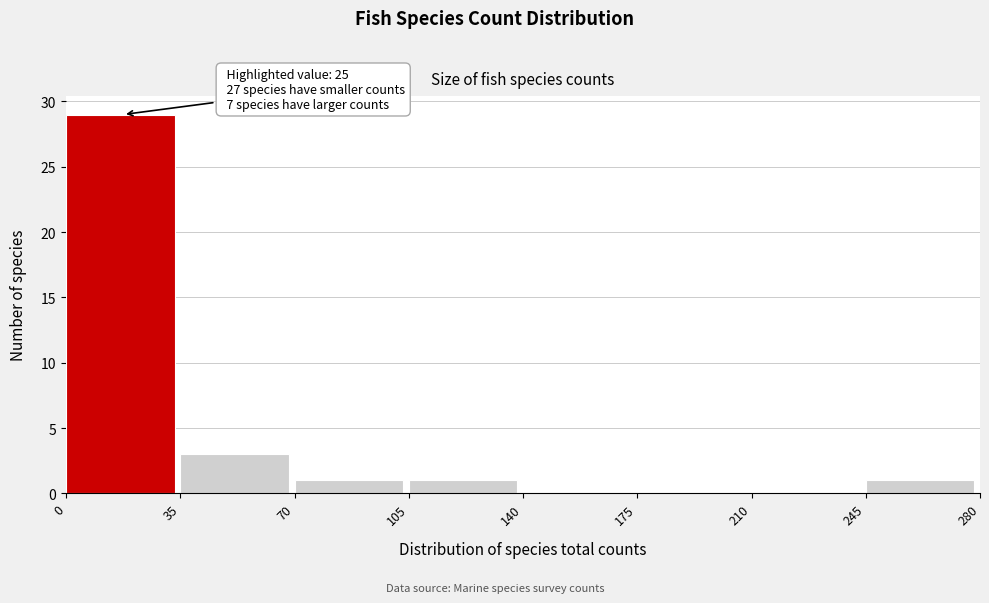

Which range on the x-axis has the tallest bar?

0 to 35